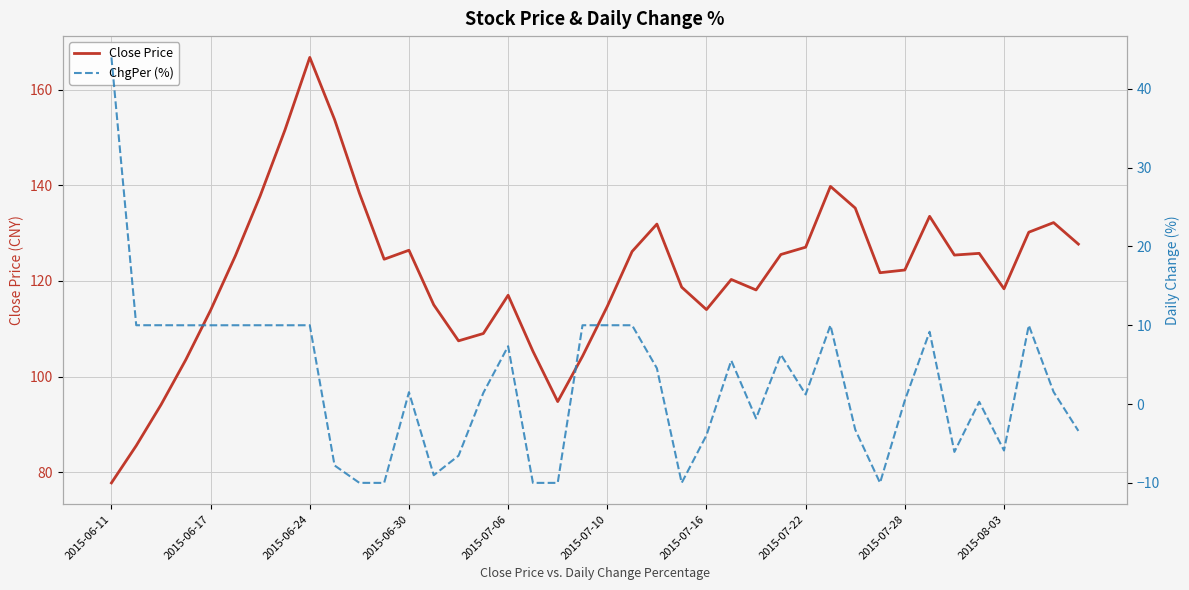

True or false: ChgPer (%) and Close Price intersect in this chart.

False